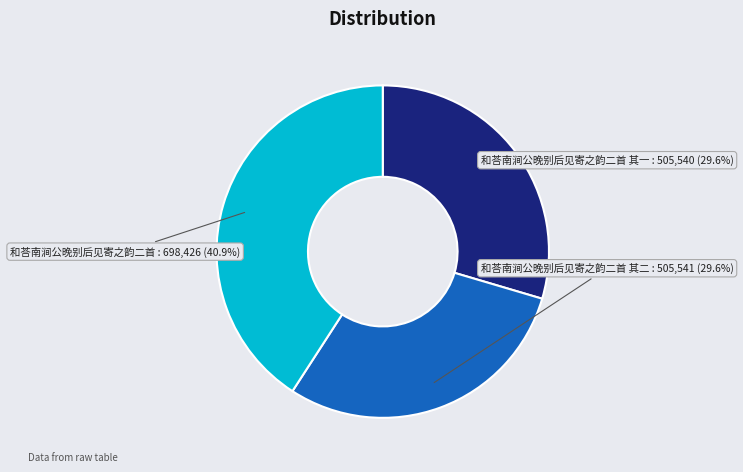

What is the total percentage of 和荅南涧公晚别后见寄之韵二首 and 和荅南涧公晚别后见寄之韵二首 其二?

70.4%